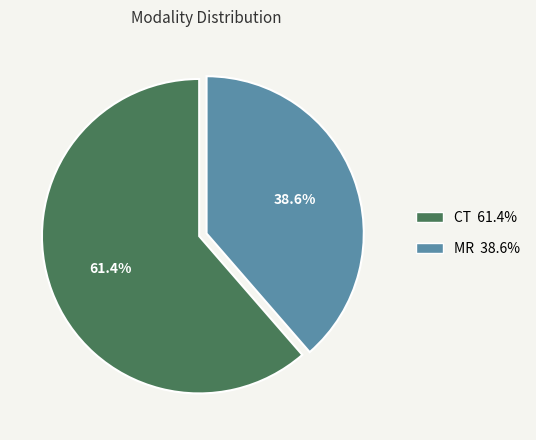

Does any single category account for the majority?

Yes